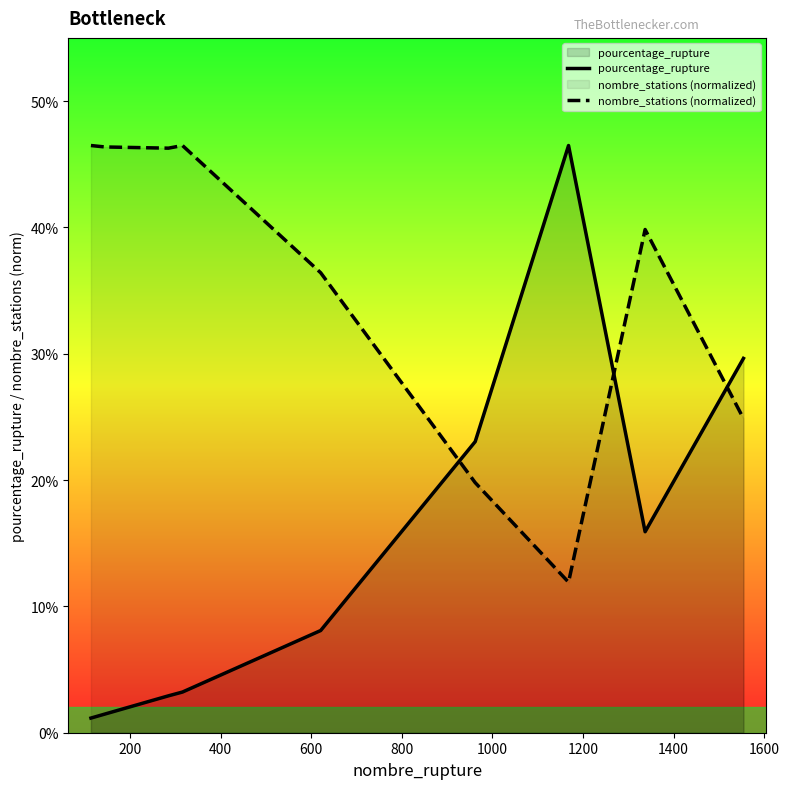

How many intersections are there between pourcentage_rupture and nombre_stations (normalized)?

3